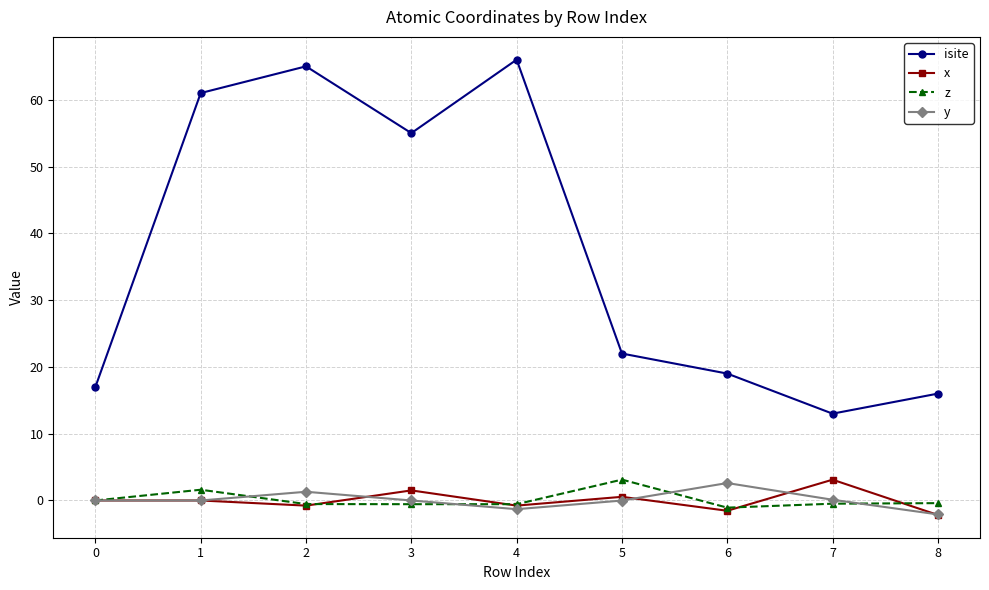

The value of isite at 8 is 16.0. True or false?

True